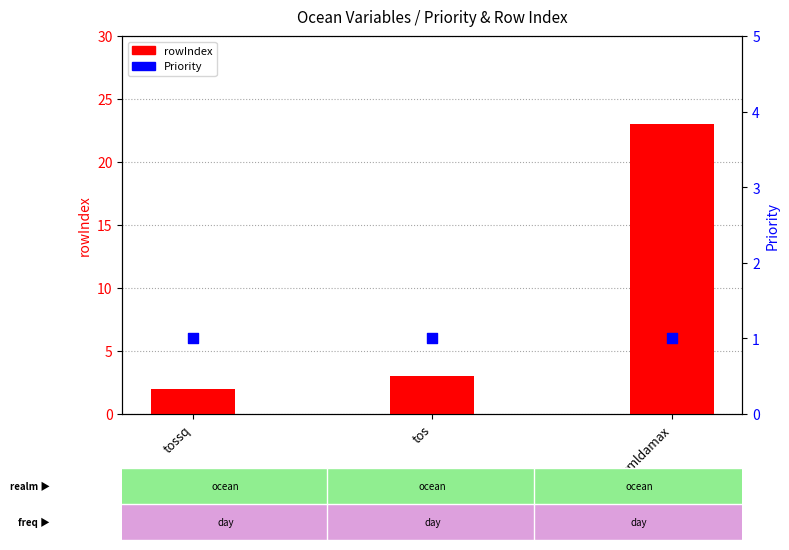

At how many categories does at least one series exceed 21?

1